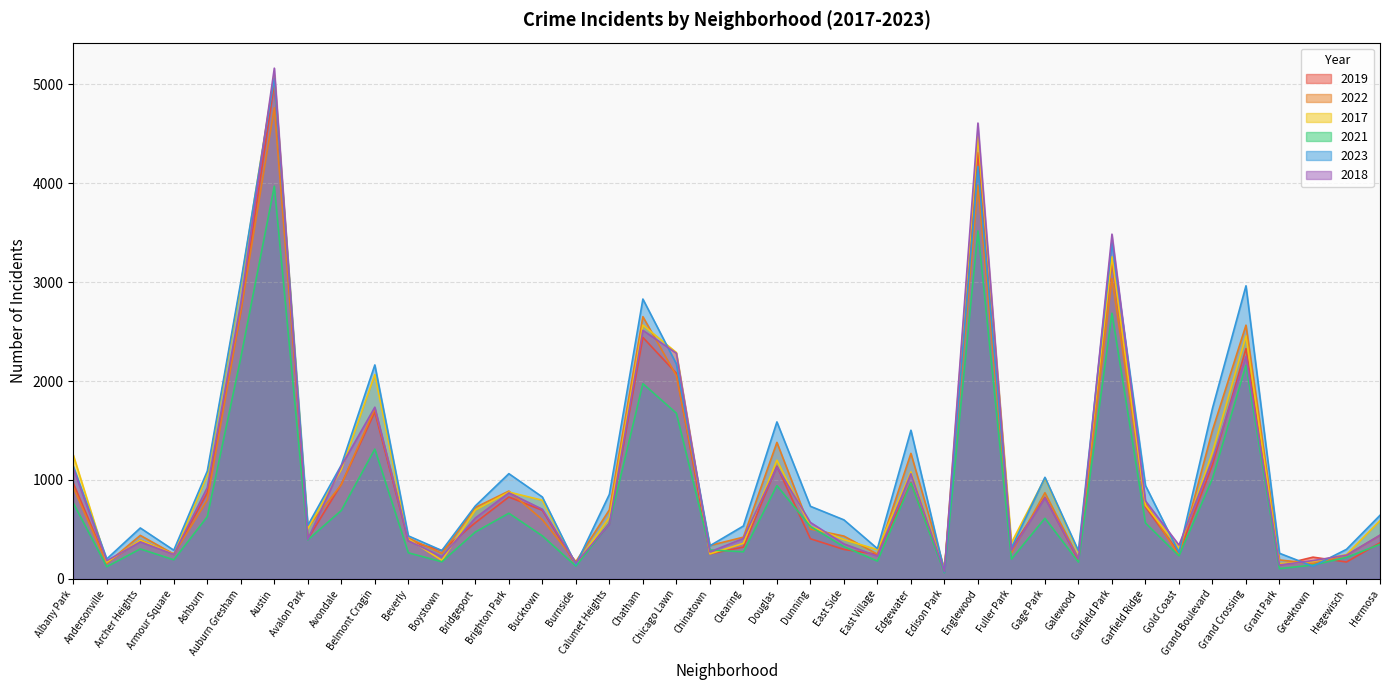

List the labels in order of 2017 value, largest first.

Austin, Englewood, Garfield Park, Auburn Gresham, Chatham, Grand Crossing, Chicago Lawn, Belmont Cragin, Grand Boulevard, Albany Park, Douglas, Avondale, Edgewater, Ashburn, Gage Park, Brighton Park, Bucktown, Garfield Ridge, Bridgeport, Calumet Heights, Hermosa, Dunning, Avalon Park, Beverly, East Side, Archer Heights, Fuller Park, Clearing, Gold Coast, East Village, Galewood, Chinatown, Armour Square, Hegewisch, Boystown, Greektown, Andersonville, Grant Park, Burnside, Edison Park